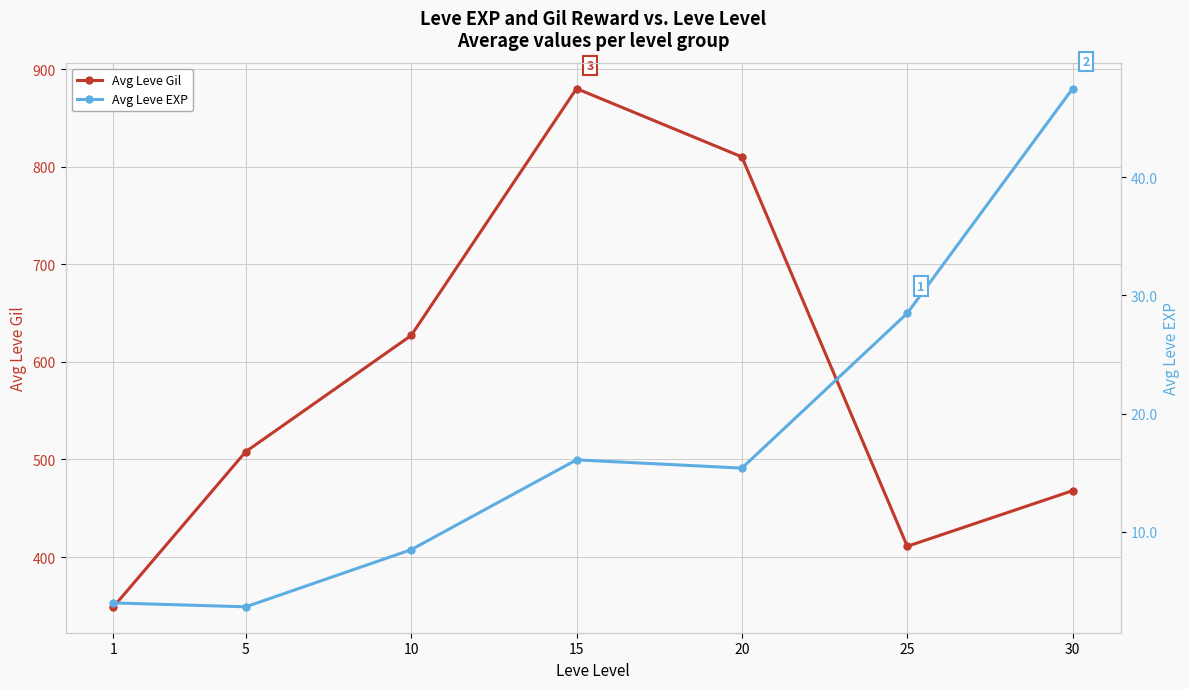

Is it true that Avg Leve EXP equals 82.8 at 30?

False